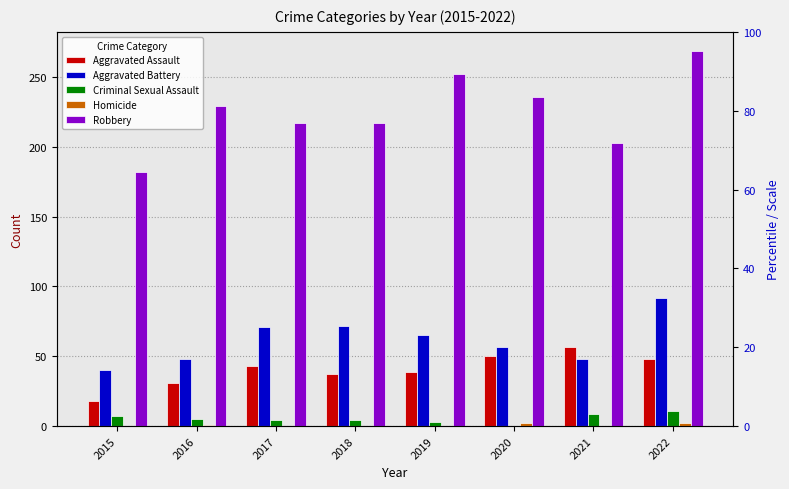

What is the highest value of the Robbery series?

269